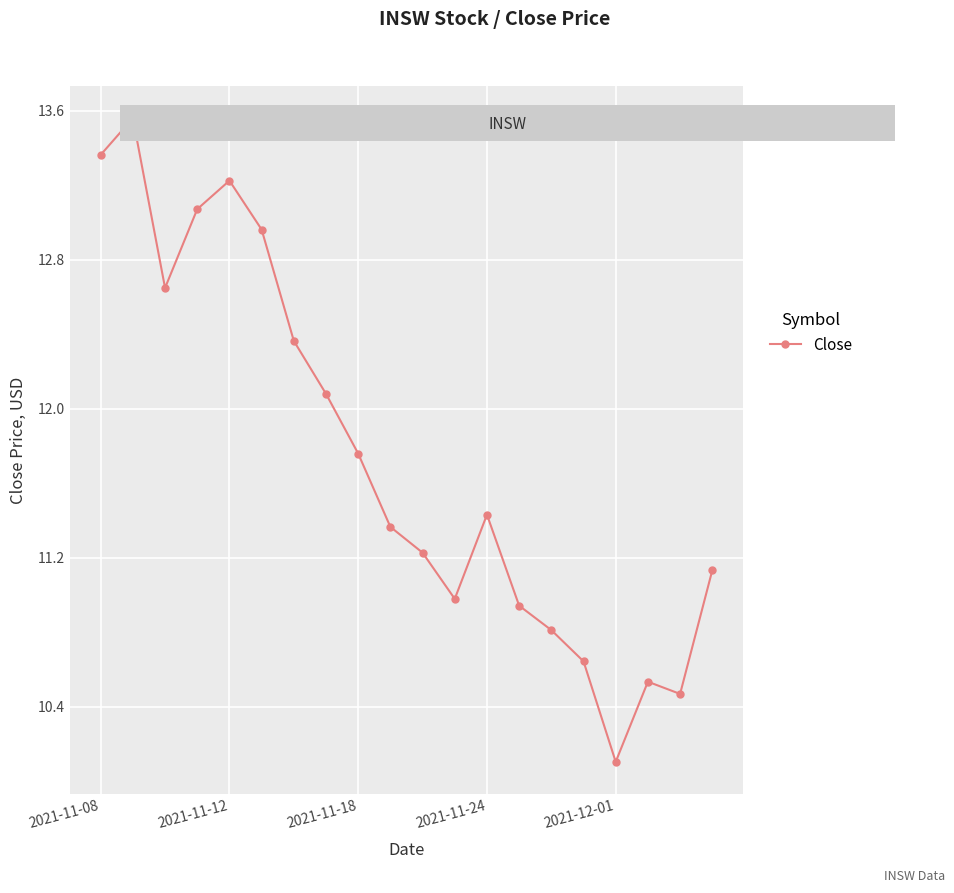

What is the average value?

11.7